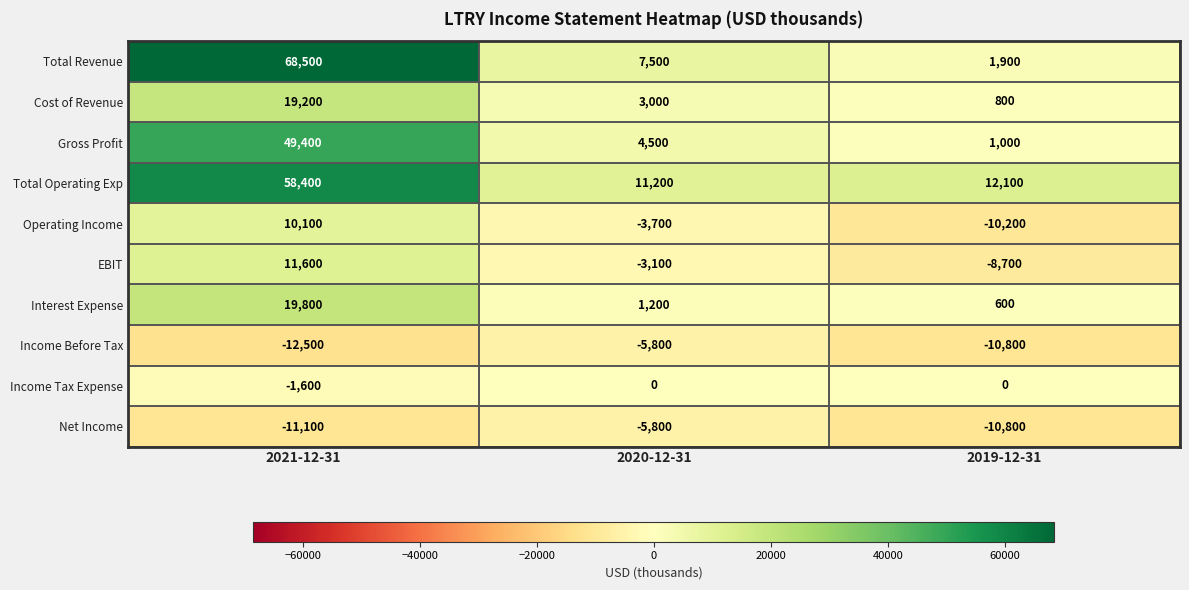

At which category is the sum across all series the highest?

2021-12-31